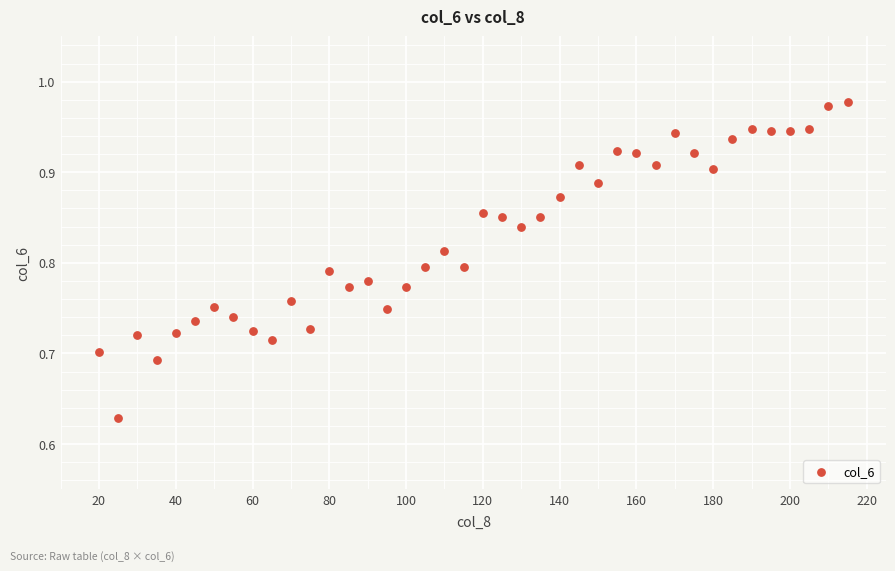

What is the range of Y values (max minus min)?

0.3